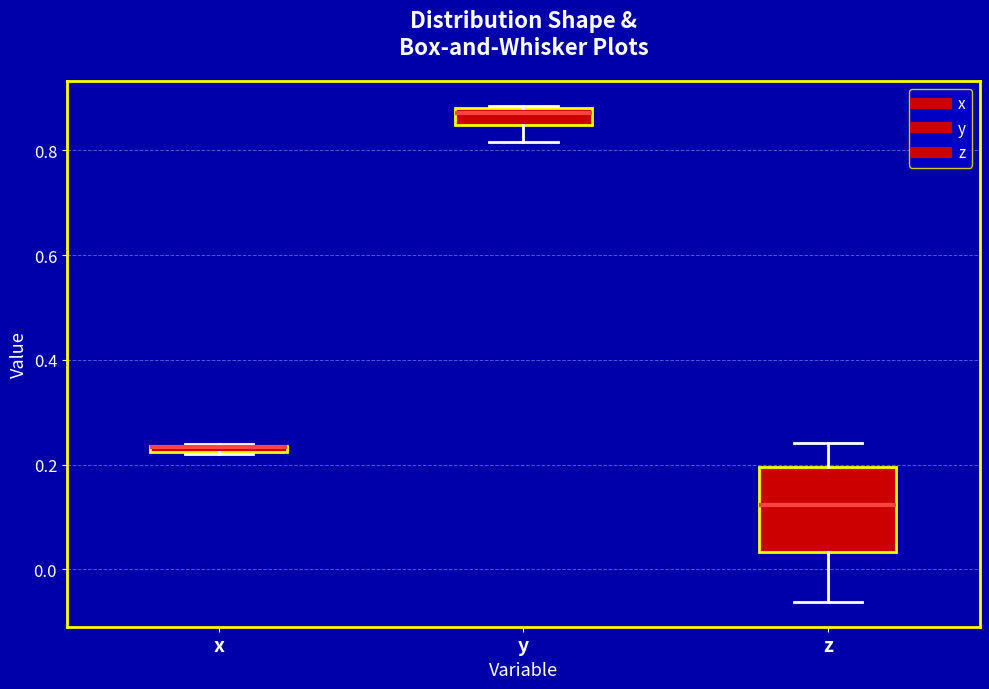

Comparing the boxes themselves (not the whiskers), which one is the tallest?

z